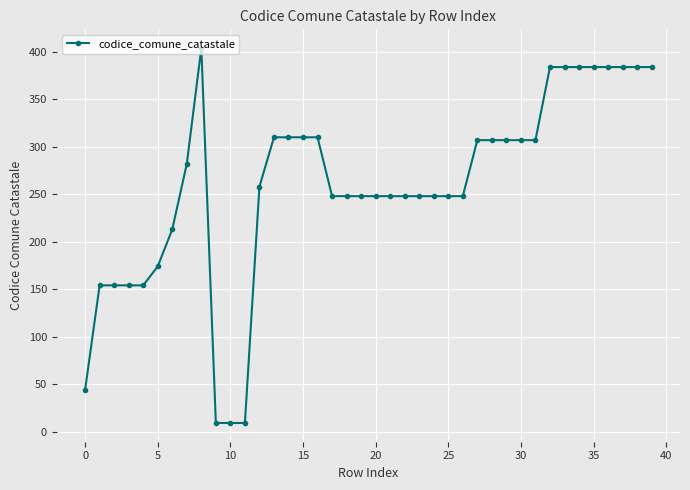

What is the difference between the maximum and minimum values?

395